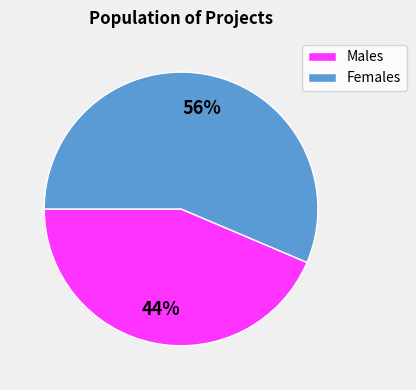

Count the number of slices in the pie.

2